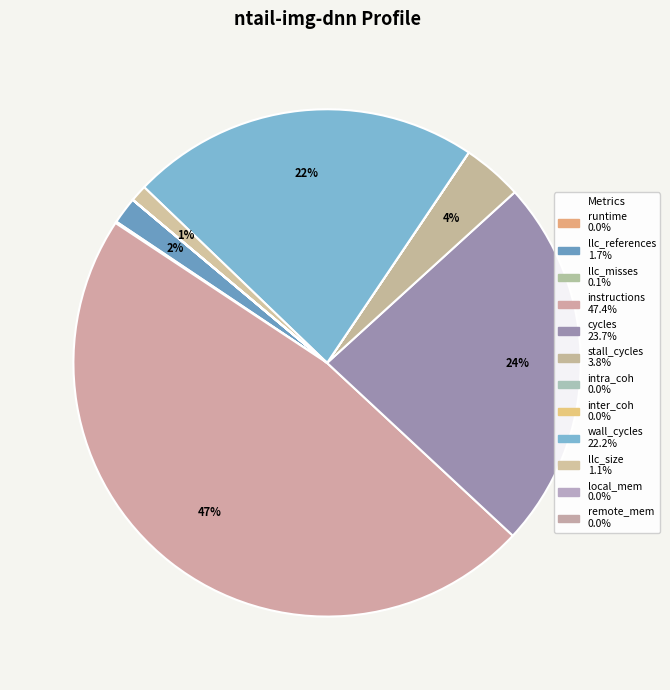

Count the number of slices in the pie.

12